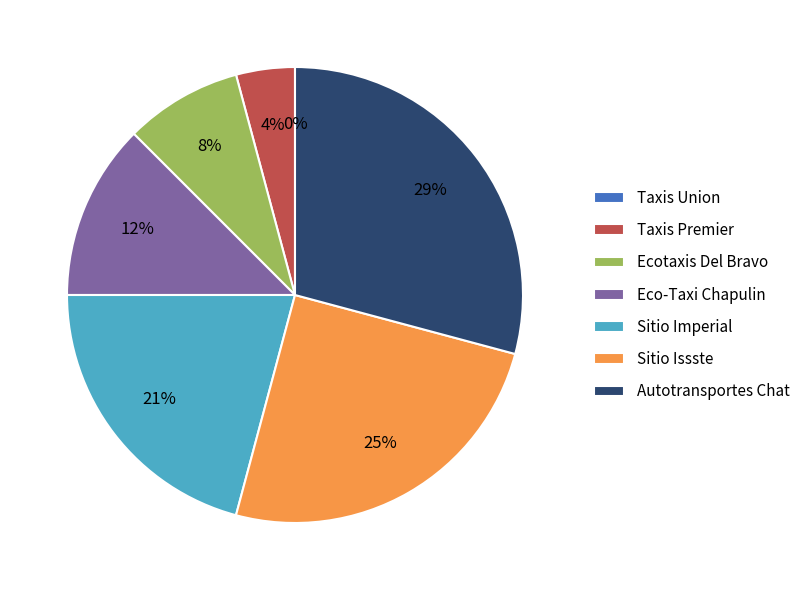

How many slices are in this pie chart?

7